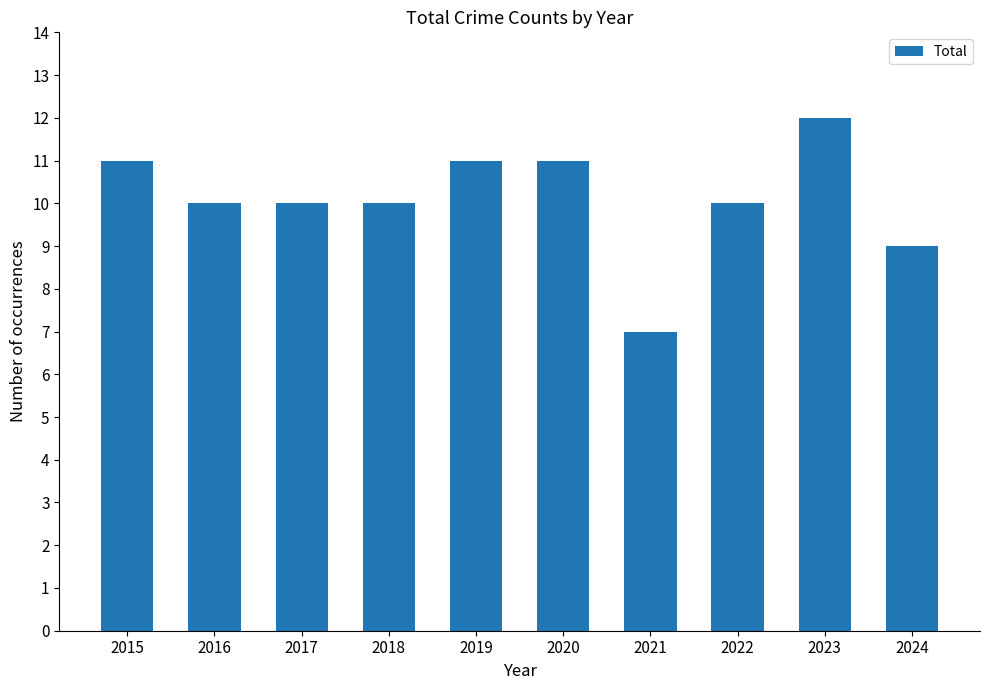

Is it true that the value at 2016 is 10?

True